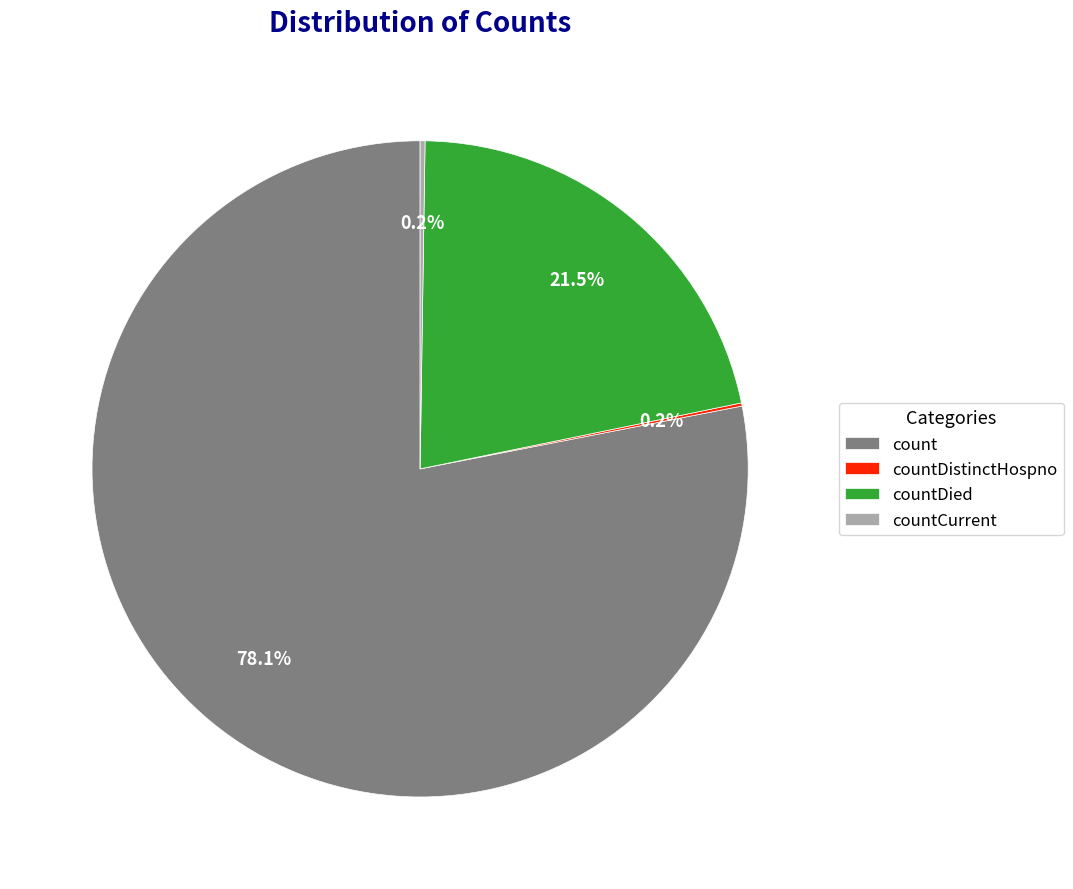

Is there a majority slice in this chart?

Yes